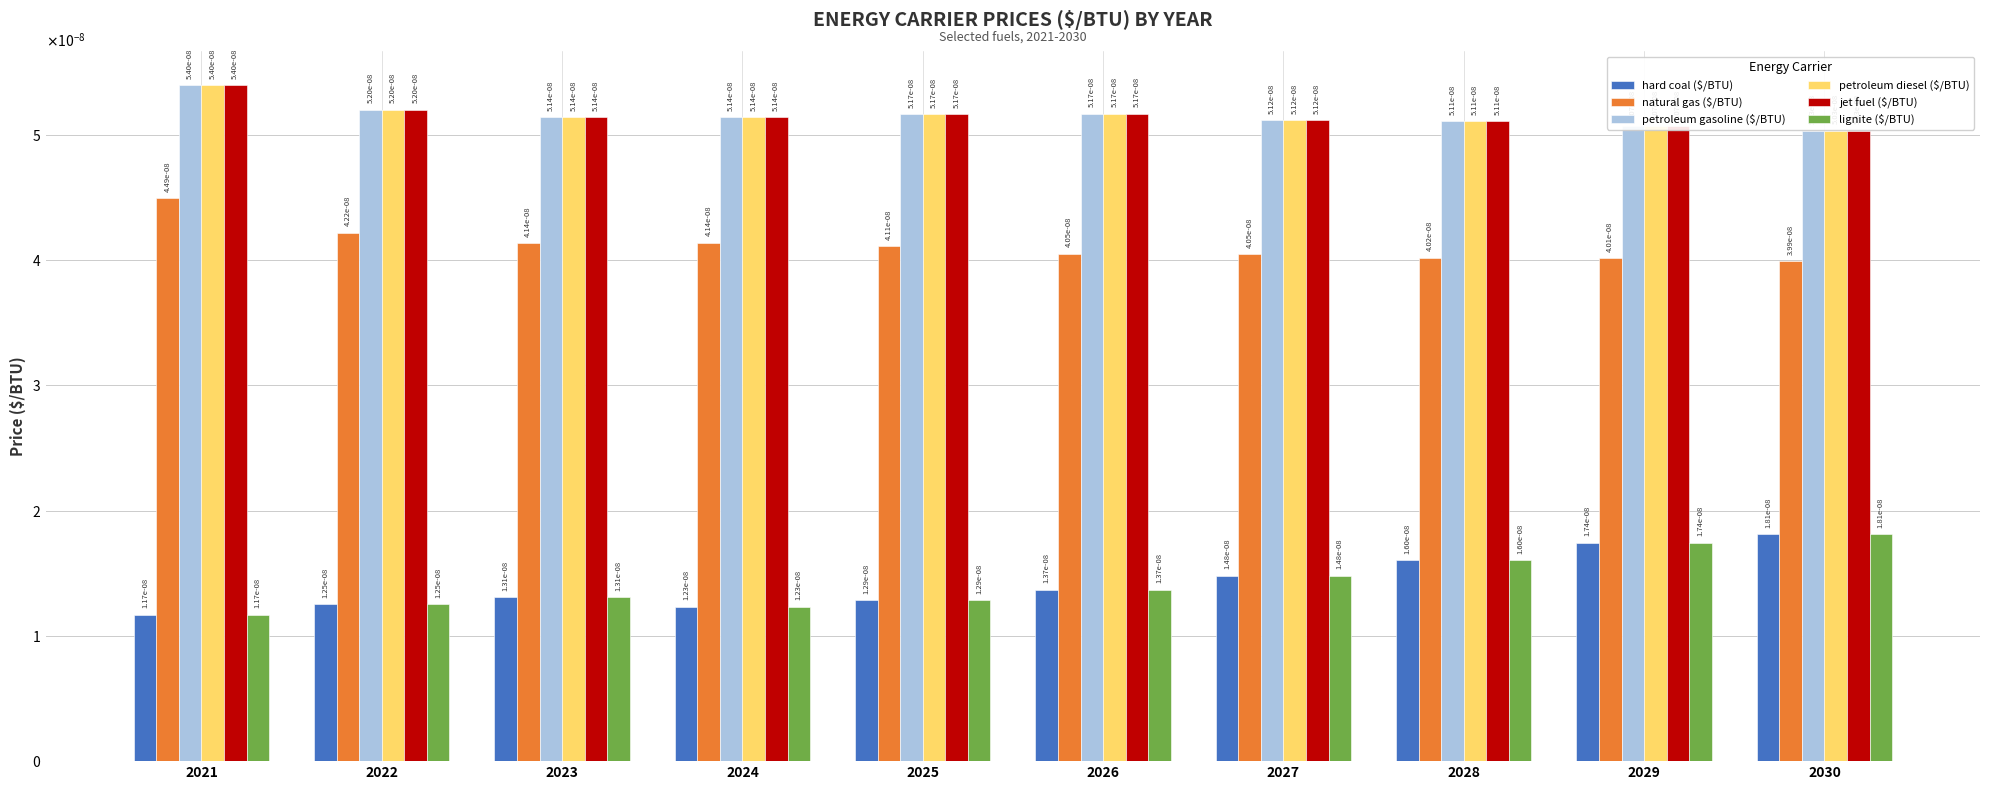

True or false: petroleum diesel ($/BTU) has a value of 0.0 at 2030.

True